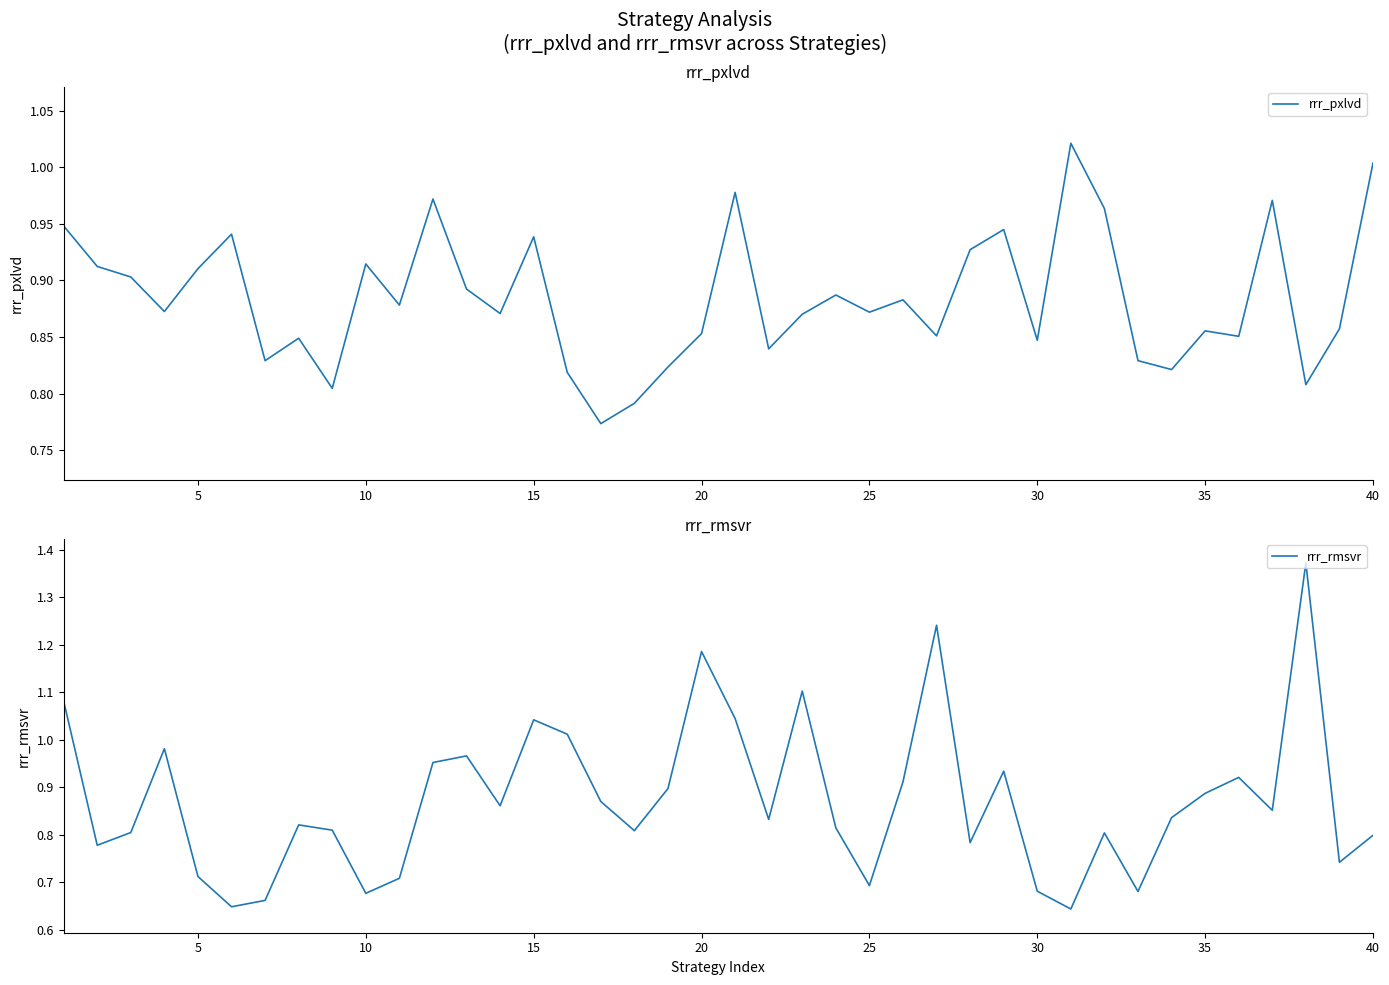

How many interior local valleys does the rrr_rmsvr series have?

12